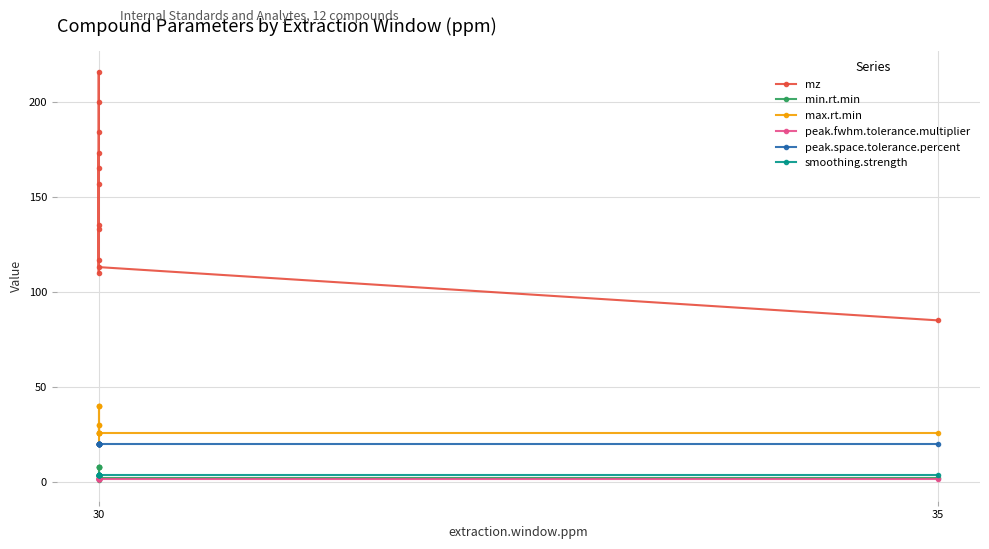

Which series changed the most between 7 and 9?

mz